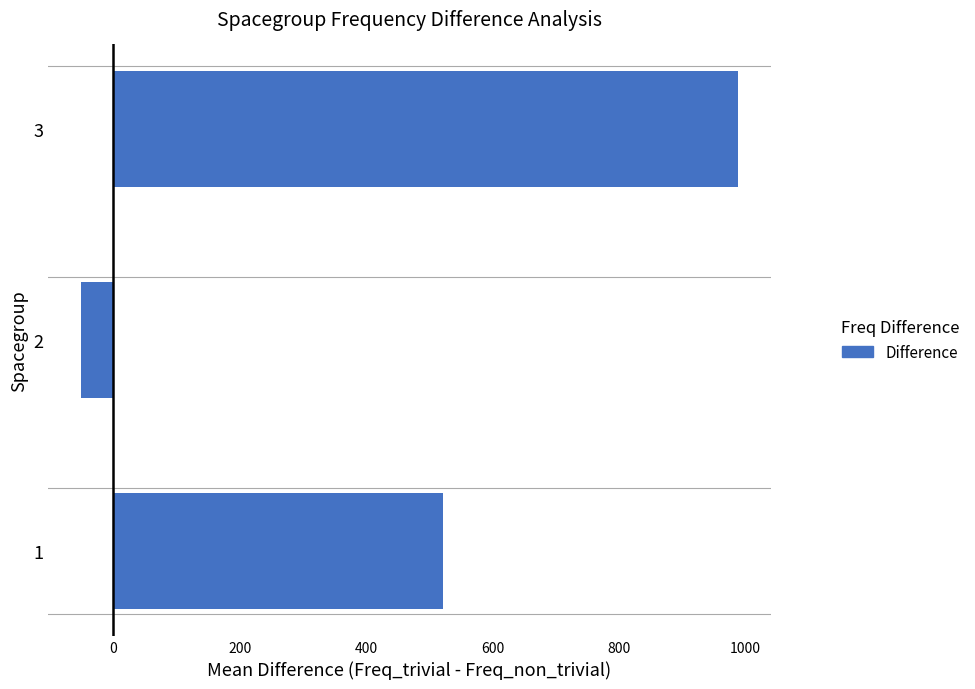

Which has a higher value, 3 or 2?

3